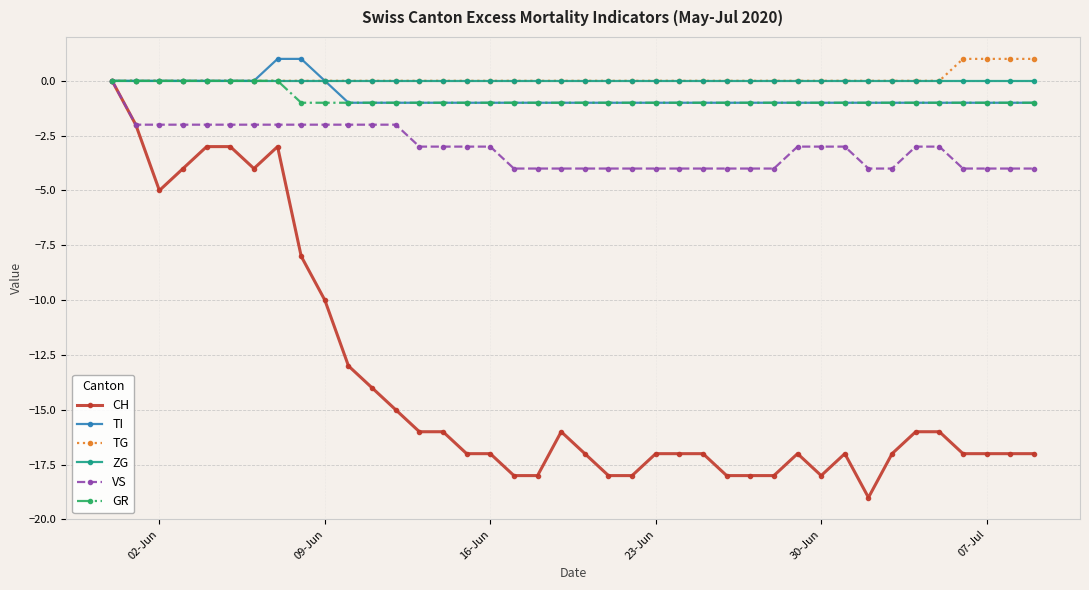

What is the smallest value displayed?

-19